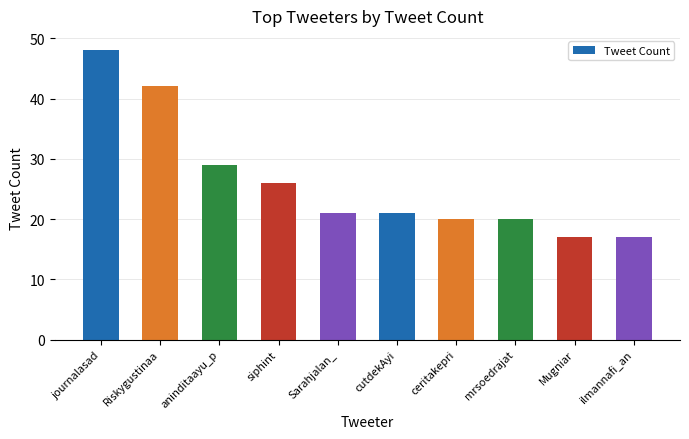

Reading right to left, list all the values displayed in this chart.

ilmannafi_an=17	Mugniar=17	mrsoedrajat=20	ceritakepri=20	cutdekAyi=21	Sarahjalan_=21	siphint=26	aninditaayu_p=29	Riskygustinaa=42	journalasad=48